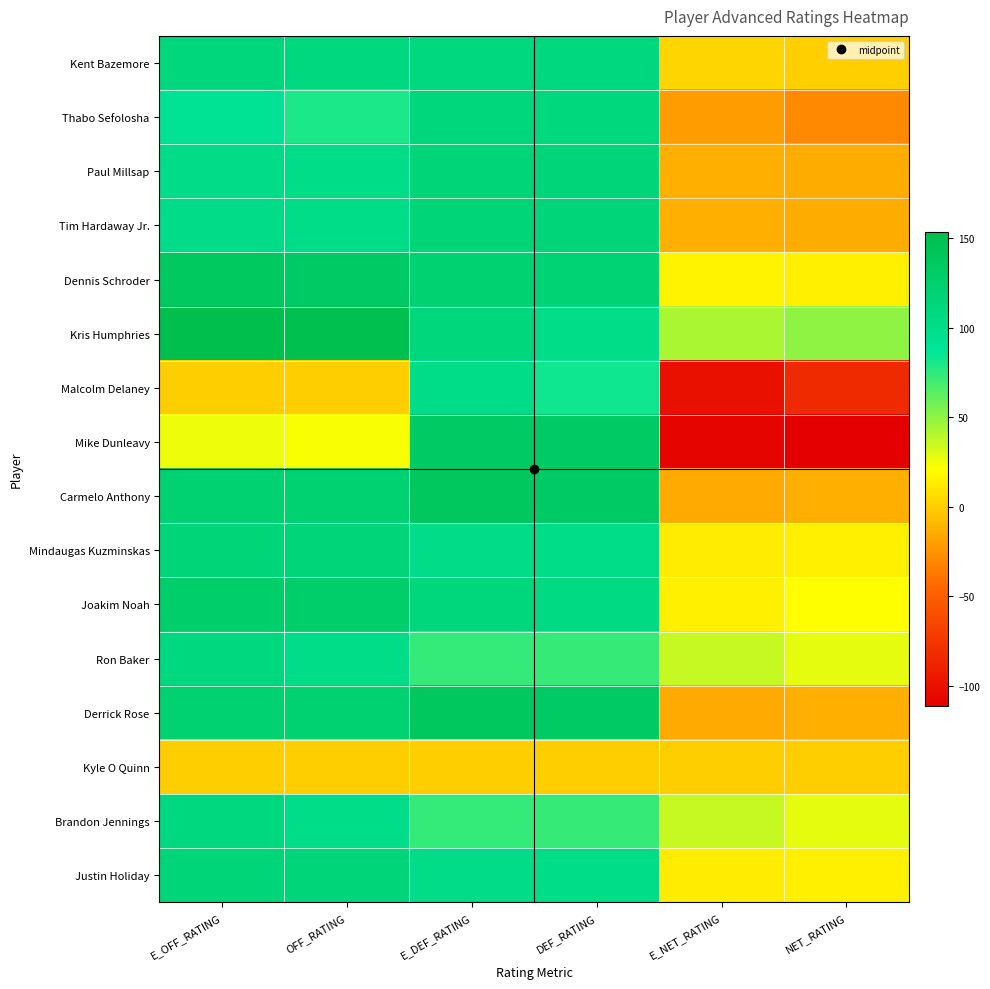

Between OFF_RATING and E_DEF_RATING, which series saw the biggest shift?

Mike Dunleavy